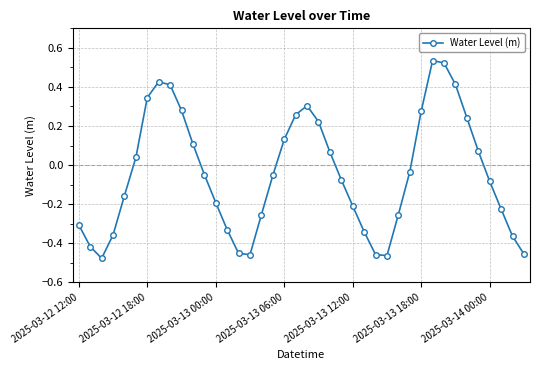

True or false: there are more than 1 points higher than both neighbors.

True